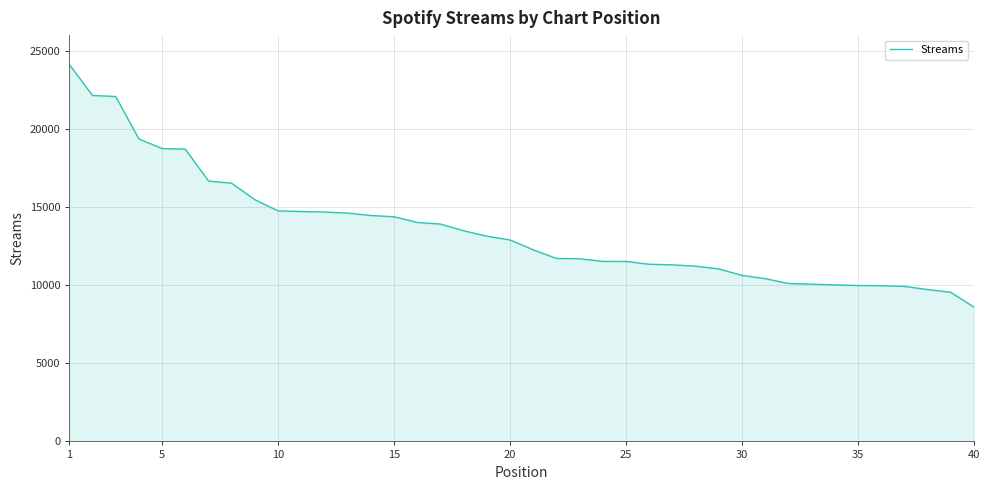

What is the smallest value displayed?

8602